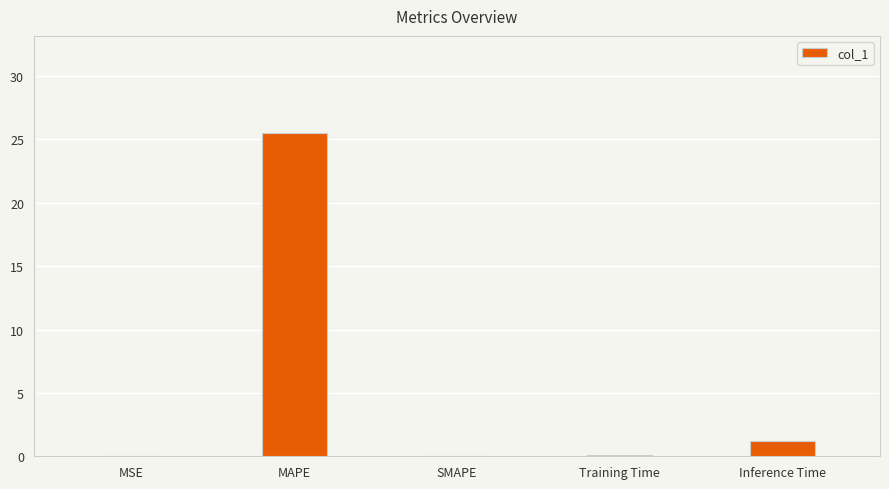

What is the sum of all values?

26.8